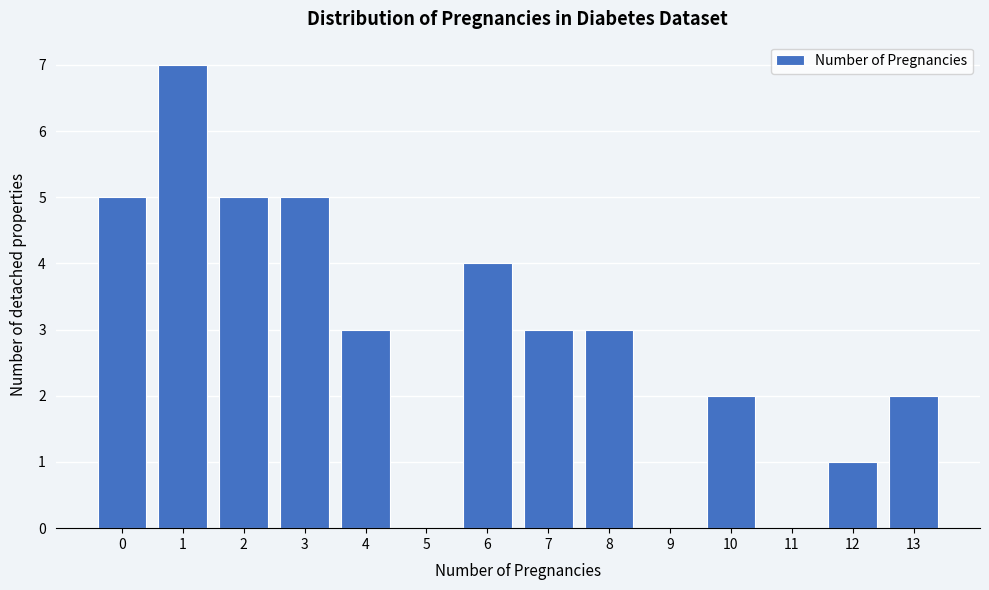

Reading left to right, list all the values displayed in this chart.

0=5	1=7	2=5	3=5	4=3	5=0	6=4	7=3	8=3	9=0	10=2	11=0	12=1	13=2